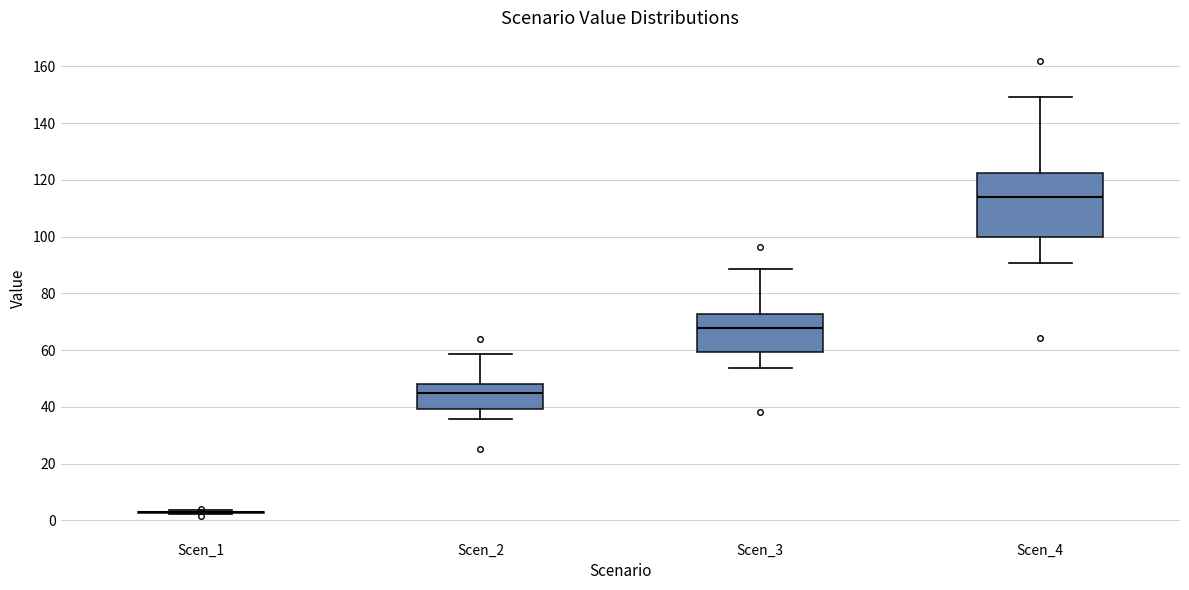

Reading left to right, read every box against the y-axis: the position of its median line, the range the box covers, and the ends of its whiskers. The values are not printed on the chart, so give them approximately, as read against the axis.

Scen_1: box collapsed to a line at 2, whiskers 2 to 4
Scen_2: median 44, box 40 to 48, whiskers 36 to 58
Scen_3: median 68, box 60 to 72, whiskers 54 to 88
Scen_4: median 114, box 100 to 122, whiskers 90 to 150